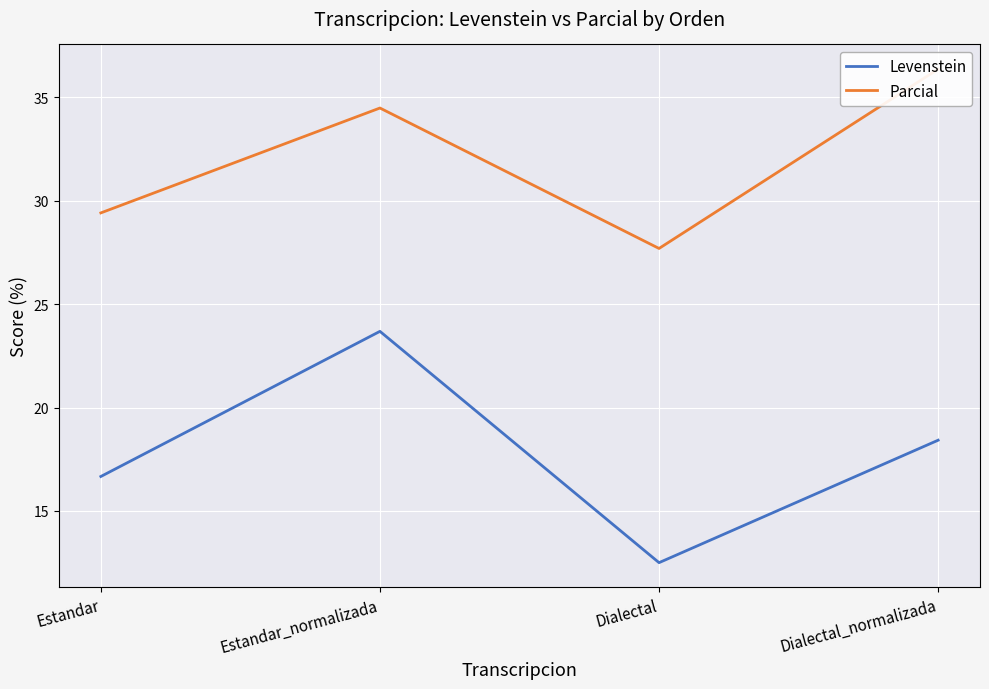

How many distinct data groups are displayed?

2